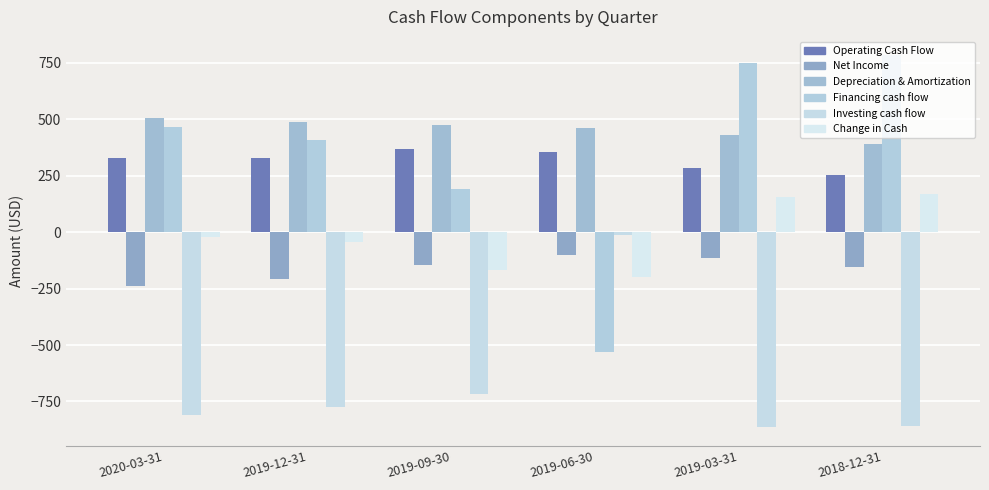

At which category does the chart reach its peak across all series?

2018-12-31